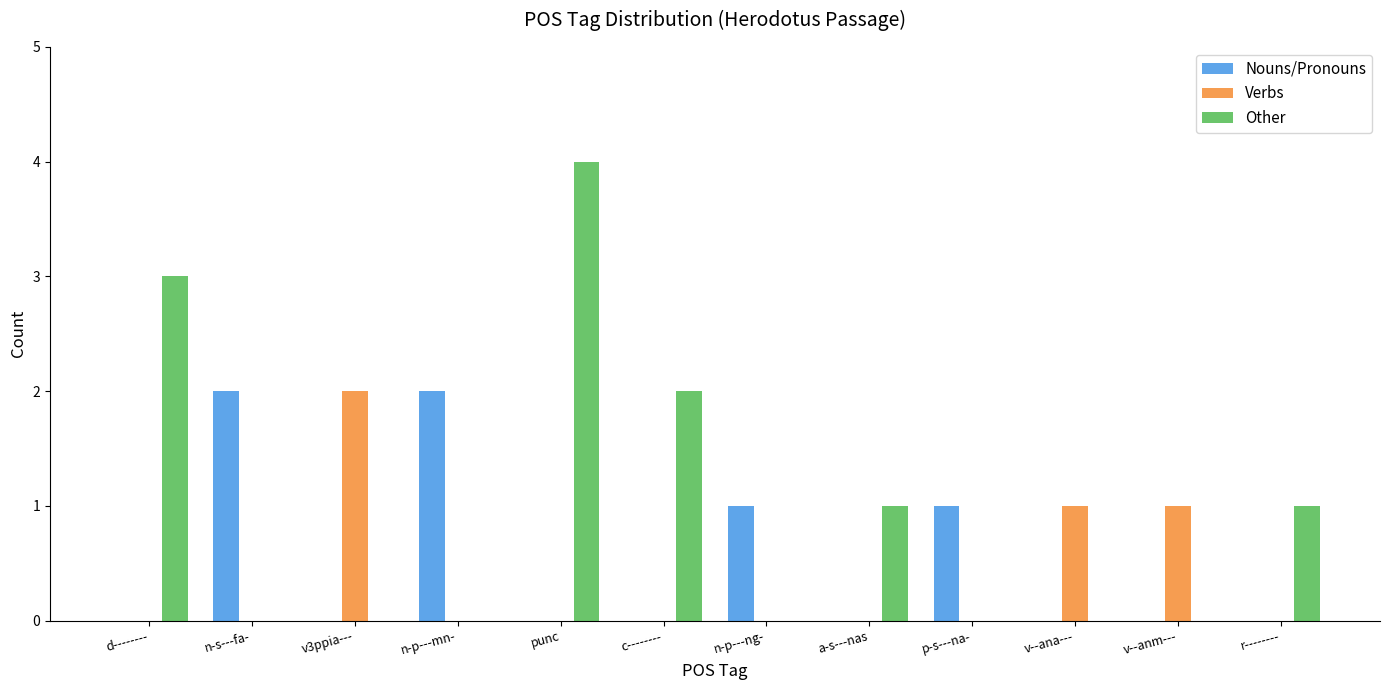

What is the total value across all series at v--ana---?

1